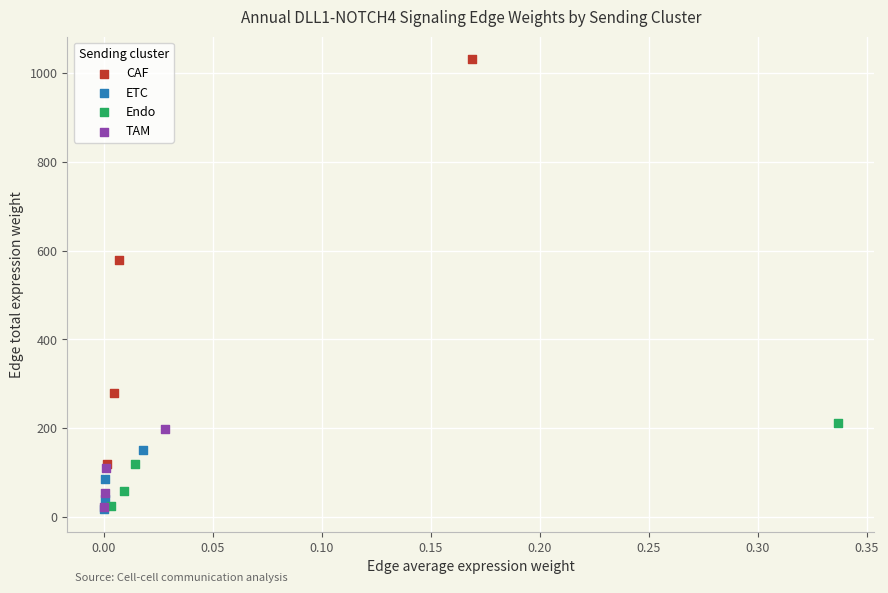

Which series has the widest spread of Y values?

CAF